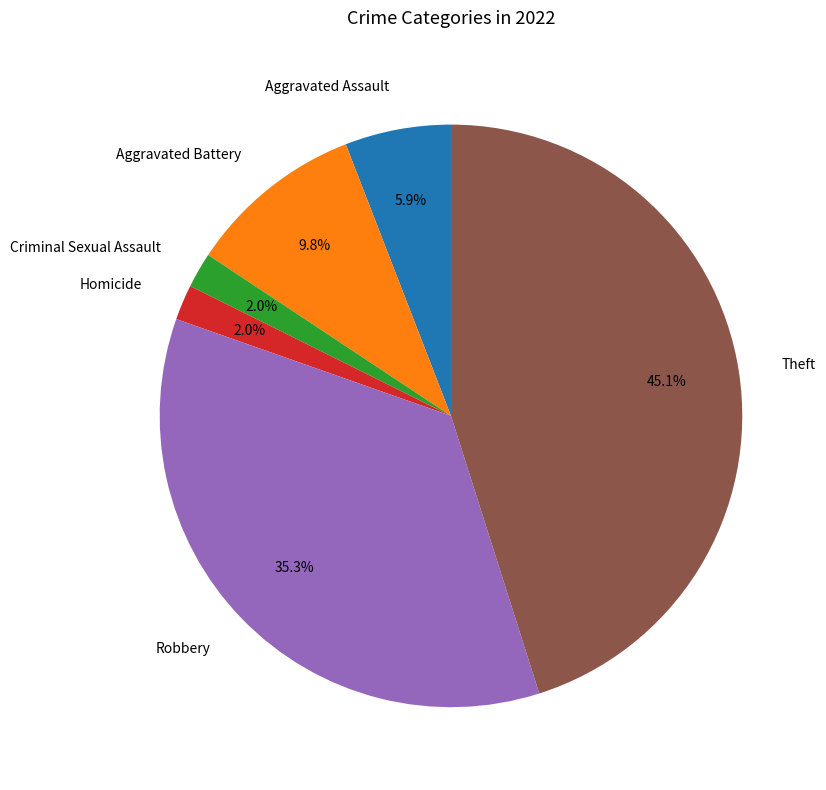

Is there any slice that represents more than half of the pie?

No